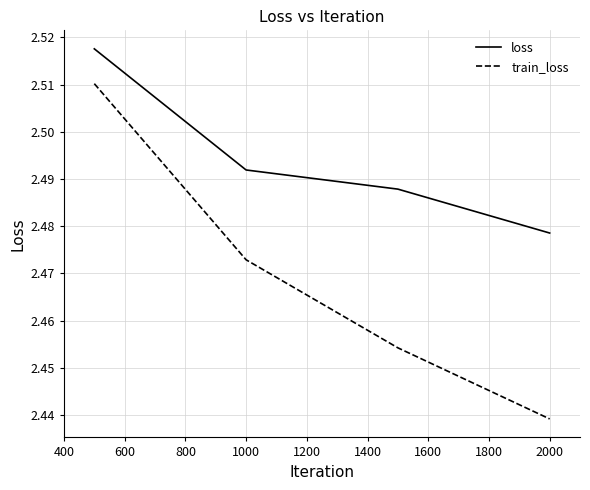

Count the train_loss values in the range 2 to 3.

4